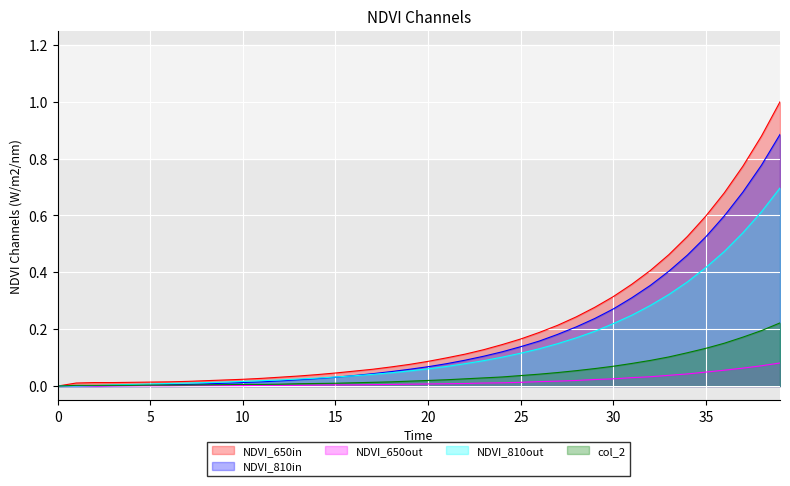

Reading right to left, list all the values displayed in this chart.

col_1: 1.0	0.9	0.8	0.7	0.6	0.5	0.5	0.4	0.4	0.3	0.3	0.2	0.2	0.2	0.2	0.1	0.1	0.1	0.1	0.1	0.1	0.1	0.1	0.1	0.0	0.0	0.0	0.0	0.0	0.0	0.0	0.0	0.0	0.0	0.0	0.0	0.0	0.0	0.0	0.0
col_8: 0.9	0.8	0.7	0.6	0.5	0.5	0.4	0.4	0.3	0.3	0.2	0.2	0.2	0.2	0.1	0.1	0.1	0.1	0.1	0.1	0.1	0.1	0.0	0.0	0.0	0.0	0.0	0.0	0.0	0.0	0.0	0.0	0.0	0.0	0.0	0.0	0.0	0.0	0.0	0.0
col_5: 0.7	0.6	0.5	0.5	0.4	0.4	0.3	0.3	0.2	0.2	0.2	0.2	0.1	0.1	0.1	0.1	0.1	0.1	0.1	0.1	0.1	0.0	0.0	0.0	0.0	0.0	0.0	0.0	0.0	0.0	0.0	0.0	0.0	0.0	0.0	0.0	0.0	0.0	0.0	0.0
col_3: 0.2	0.2	0.2	0.2	0.1	0.1	0.1	0.1	0.1	0.1	0.1	0.1	0.0	0.0	0.0	0.0	0.0	0.0	0.0	0.0	0.0	0.0	0.0	0.0	0.0	0.0	0.0	0.0	0.0	0.0	0.0	0.0	0.0	0.0	0.0	0.0	0.0	0.0	0.0	0.0
col_4: 0.1	0.1	0.1	0.1	0.0	0.0	0.0	0.0	0.0	0.0	0.0	0.0	0.0	0.0	0.0	0.0	0.0	0.0	0.0	0.0	0.0	0.0	0.0	0.0	0.0	0.0	0.0	0.0	0.0	0.0	0.0	0.0	0.0	0.0	0.0	0.0	0.0	0.0	0.0	0.0